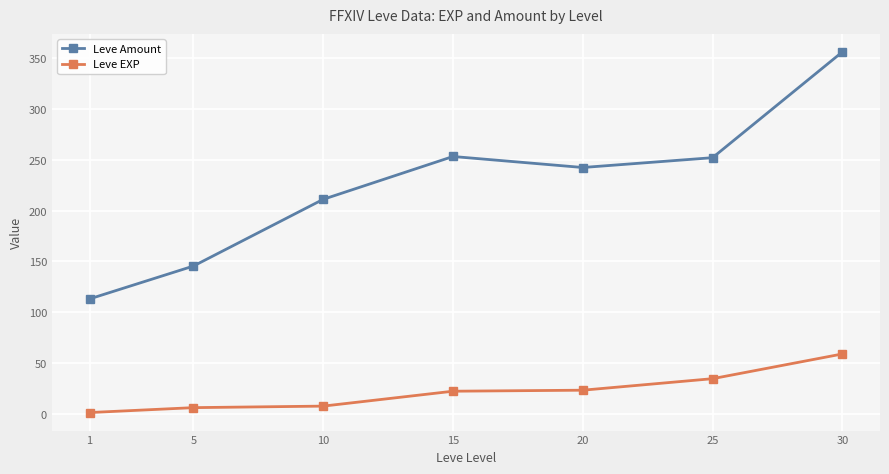

What are all the series names shown in the legend?

Leve Amount, Leve EXP